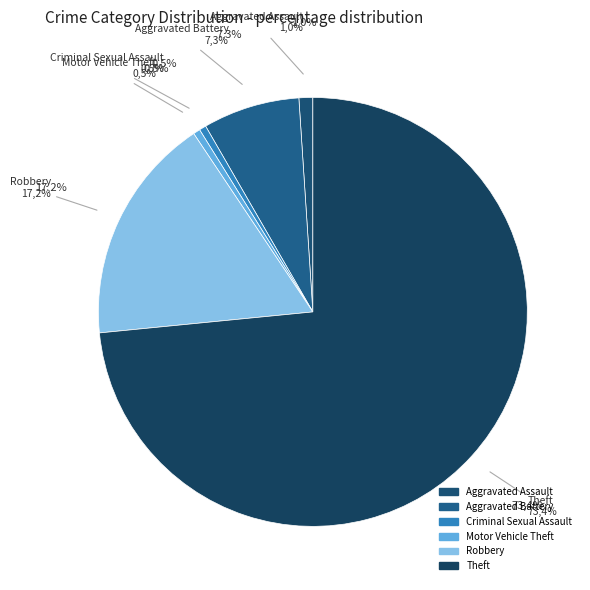

To the nearest percent, what is the combined percentage of Robbery and Theft?

91%